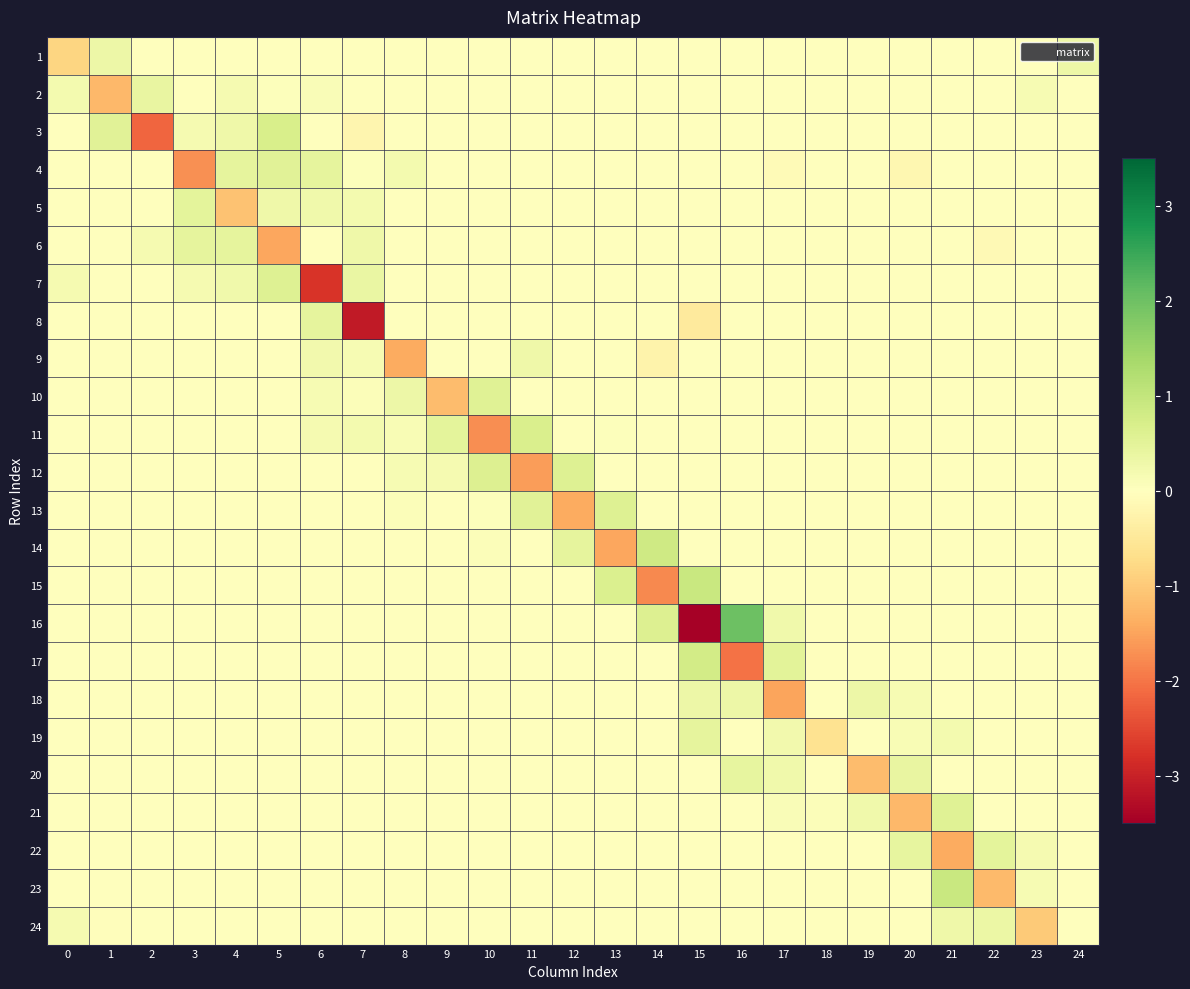

What is the total value across all series at 10?

-0.4